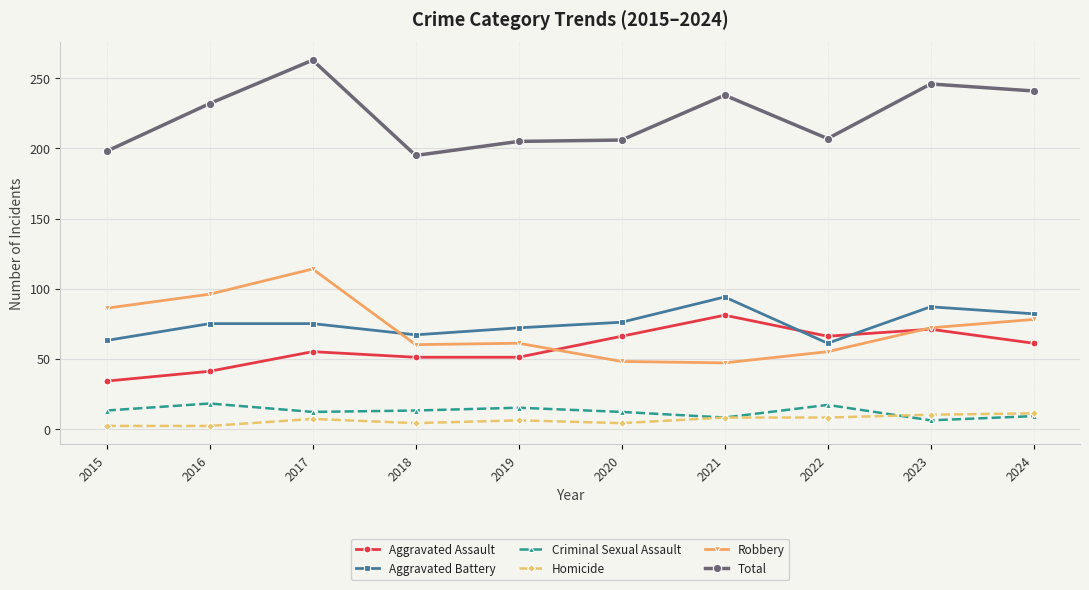

What is the value of the Homicide point at the 10th from the left?

11